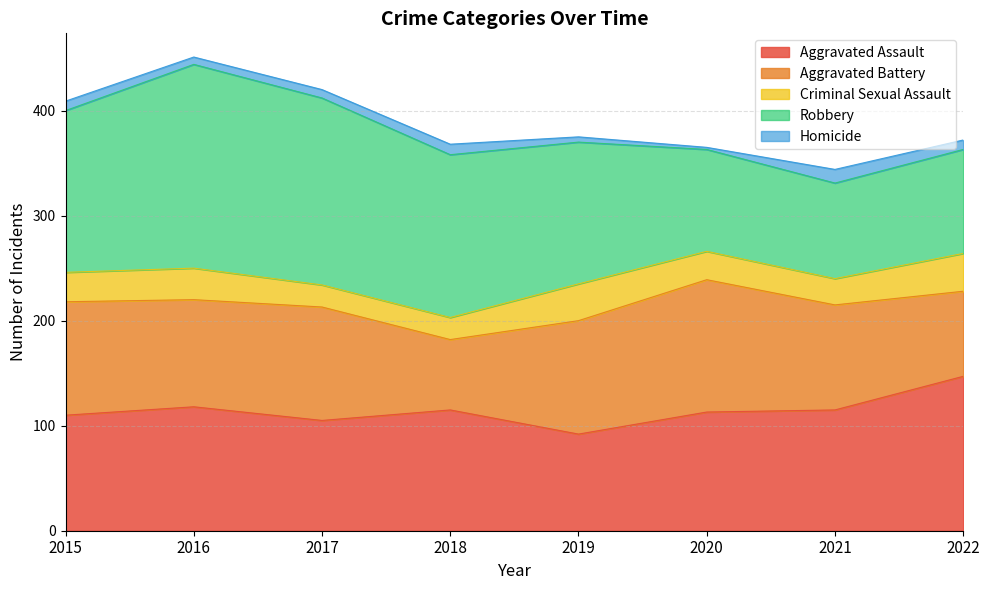

Reading right to left, extract all data points from this chart.

Aggravated Assault: 147	115	113	92	115	105	118	110
Aggravated Battery: 81	100	126	108	67	108	102	108
Criminal Sexual Assault: 36	25	27	35	21	21	30	28
Robbery: 99	91	97	135	155	178	194	154
Homicide: 9	13	2	5	10	8	7	9